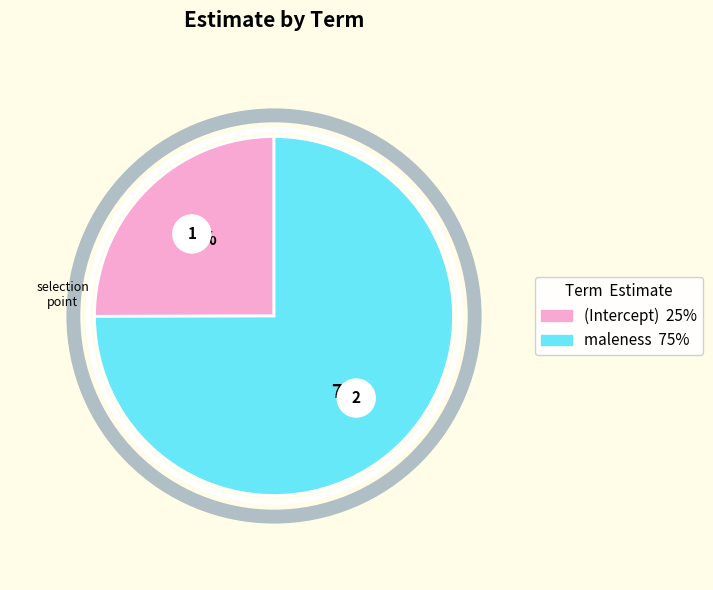

What is the smallest slice in the pie chart?

(Intercept)